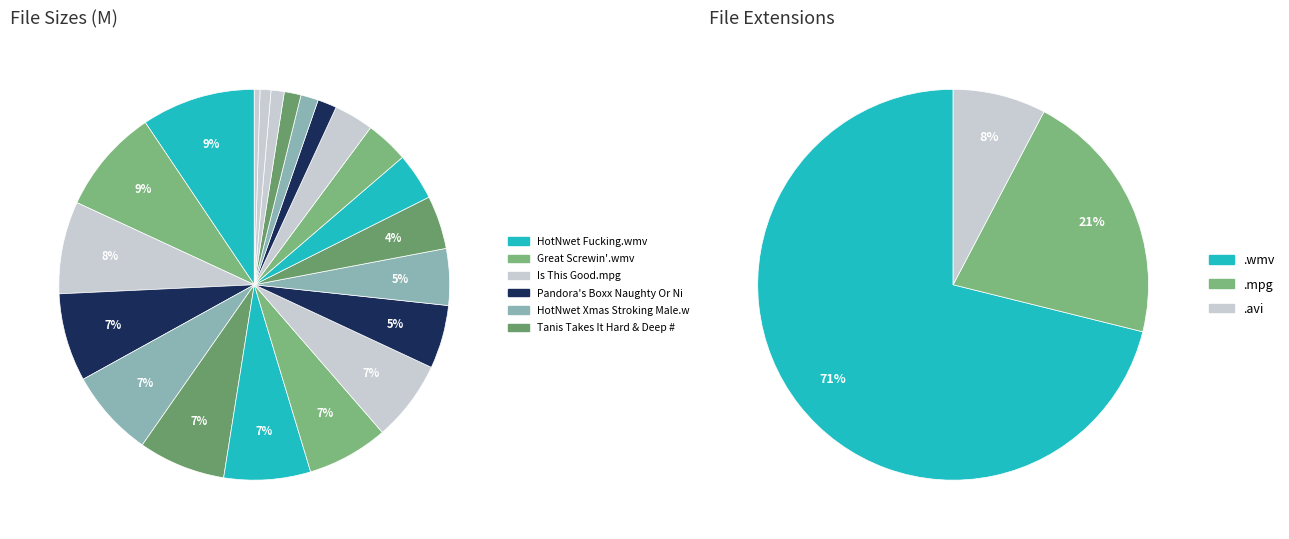

The My Angel.wmv slice represents 18% of the pie. True or false?

False